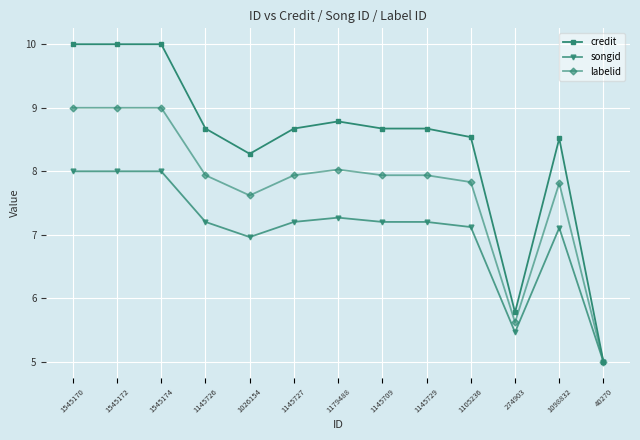

True or false: labelid has more than 0 interior local peaks.

True